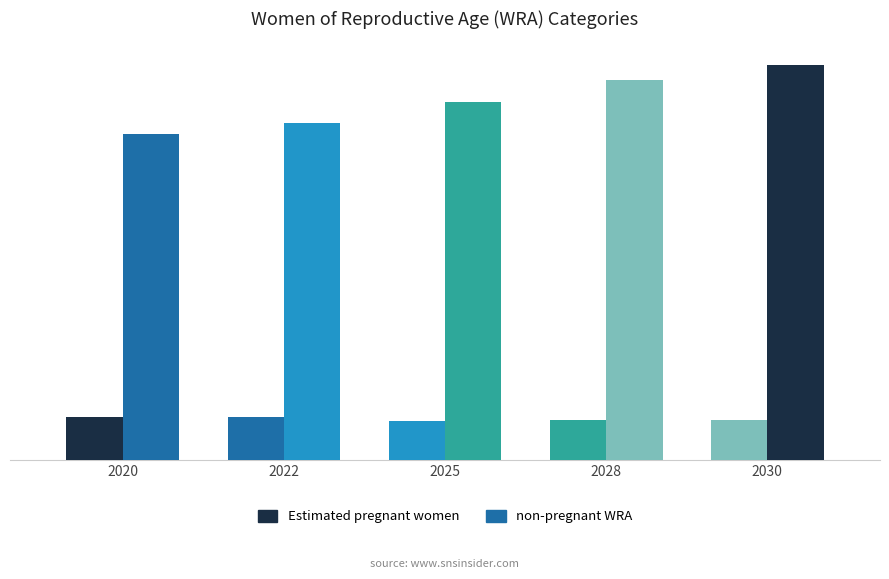

Does the chart contain stacked bars?

No